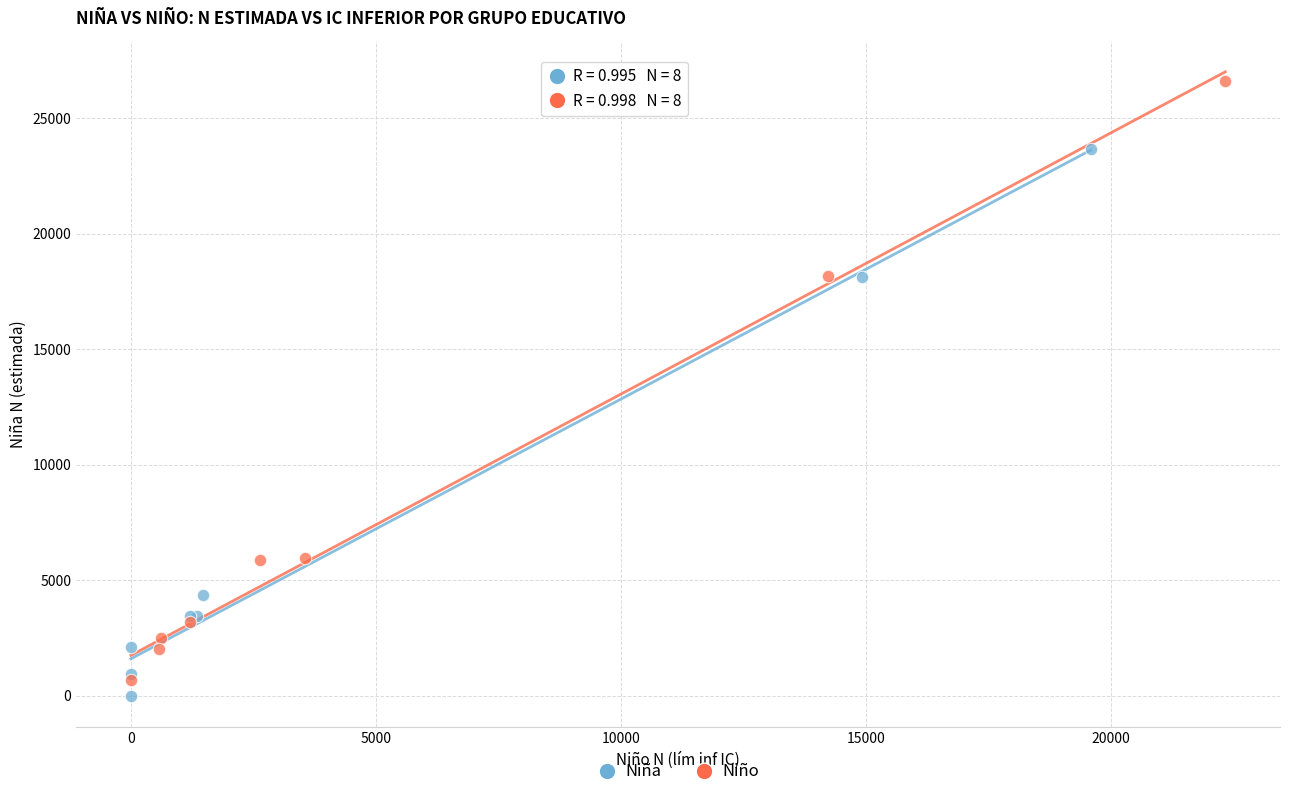

Which series has the widest spread of Y values?

Niño